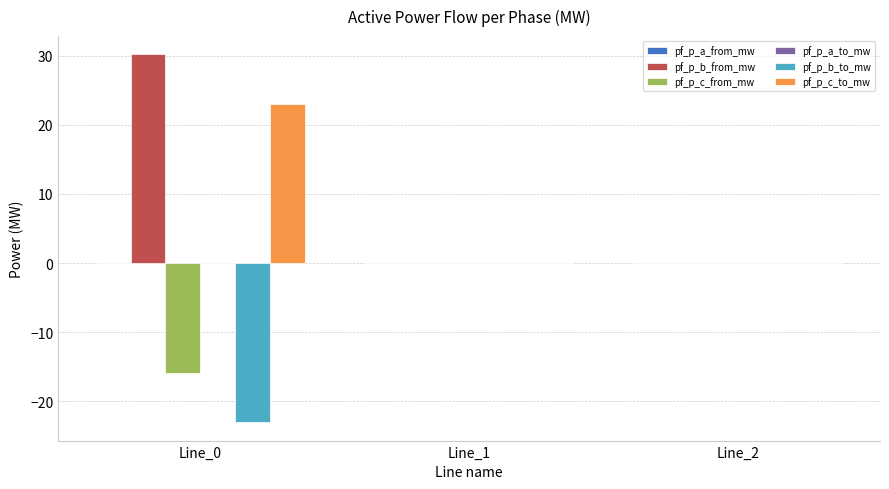

What is the sum of all pf_p_c_from_mw values?

-15.9